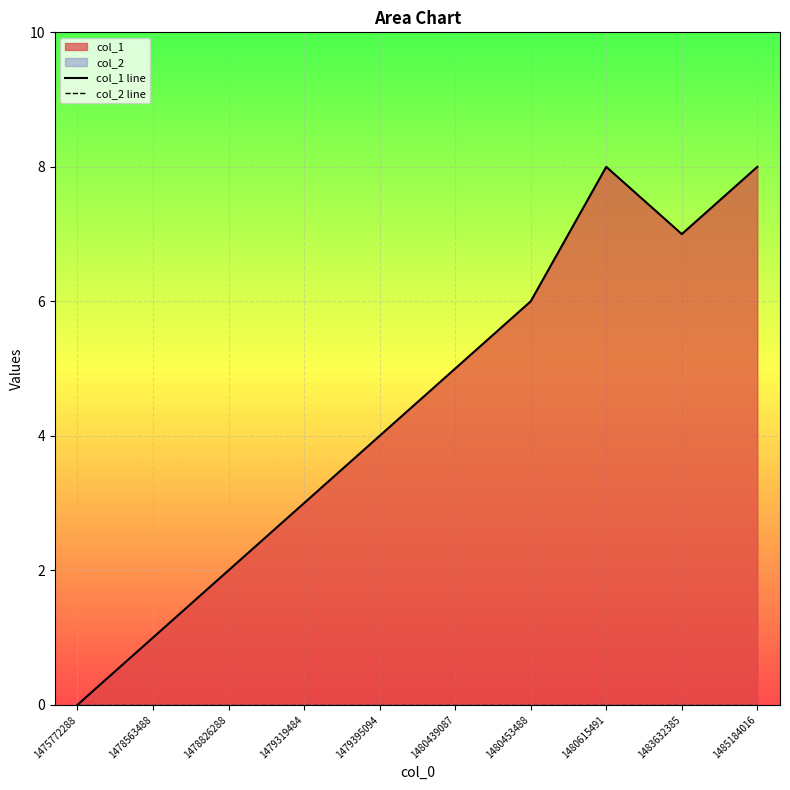

Rank the categories by col_2 line value from highest to lowest.

1475772288, 1478563488, 1478826288, 1479319484, 1479395094, 1480439087, 1480453488, 1480615491, 1483632385, 1485184016